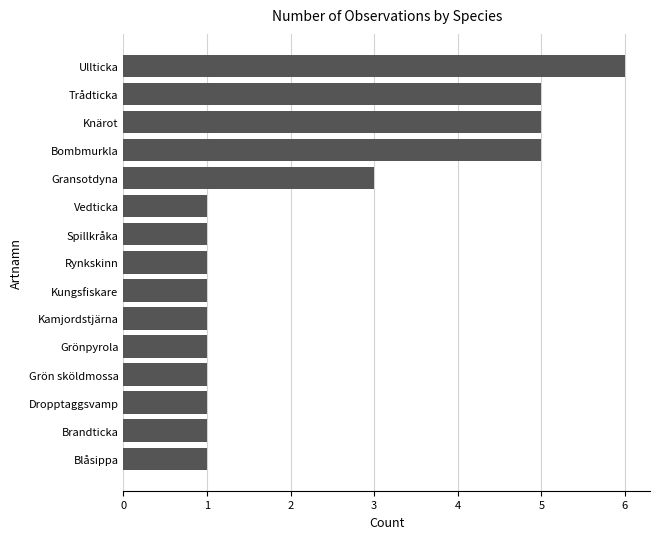

Reading bottom to top, what are all the values shown in this chart?

1	1	1	1	1	1	1	1	1	1	3	5	5	5	6